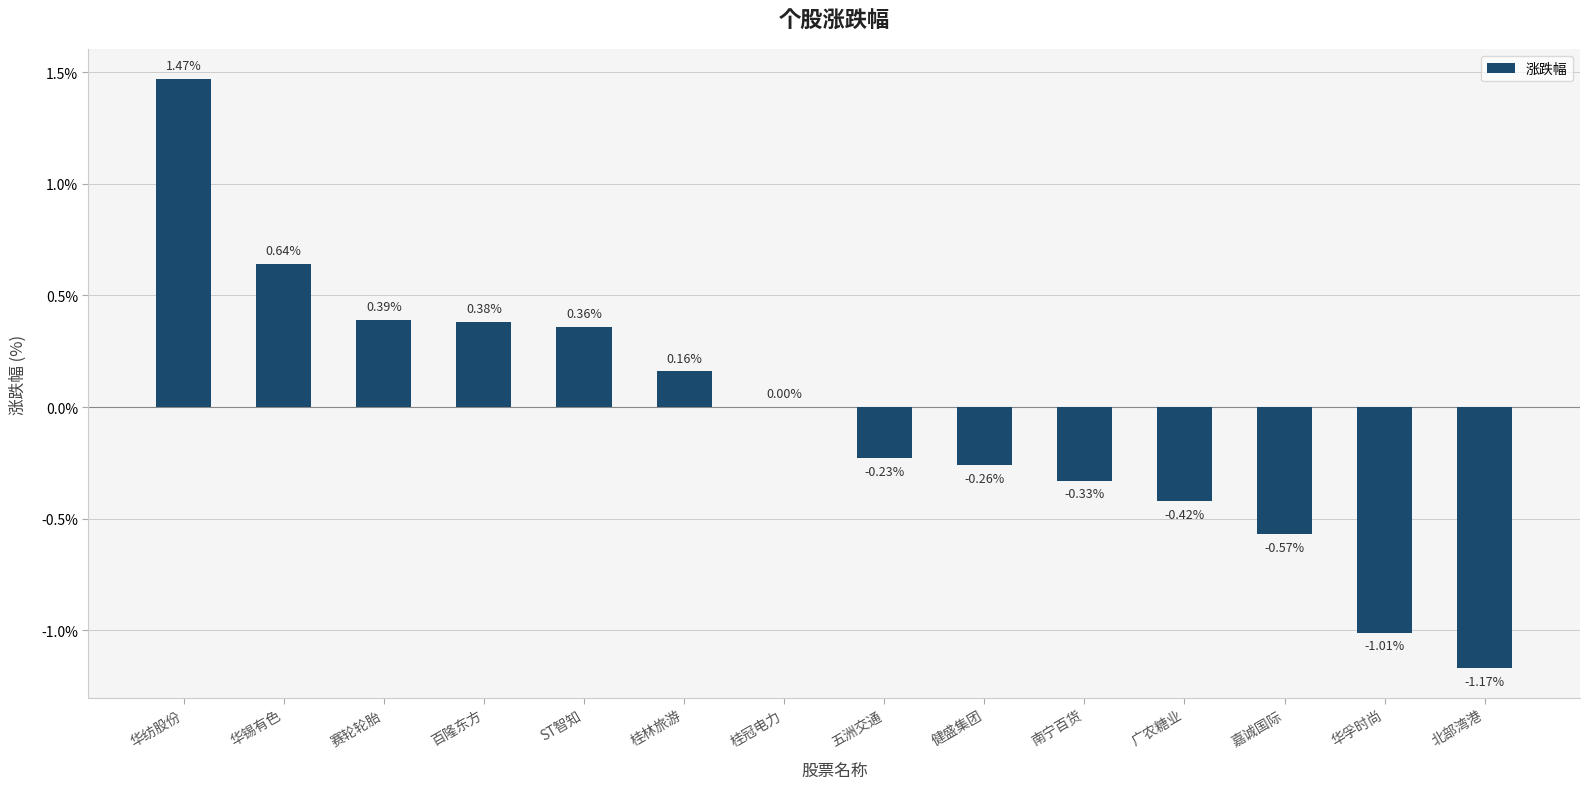

Where does the data first go above 0?

华纺股份